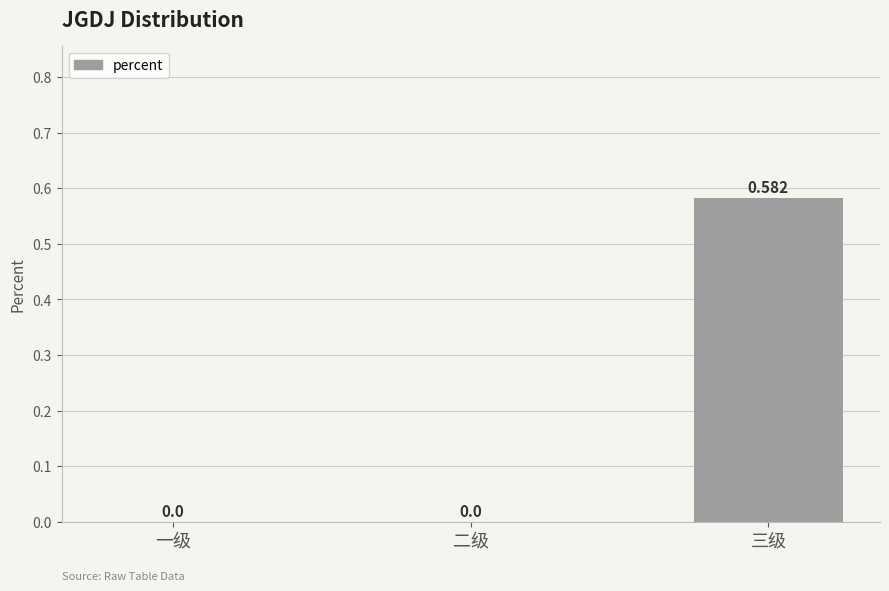

Which has a higher value, 二级 or 三级?

三级